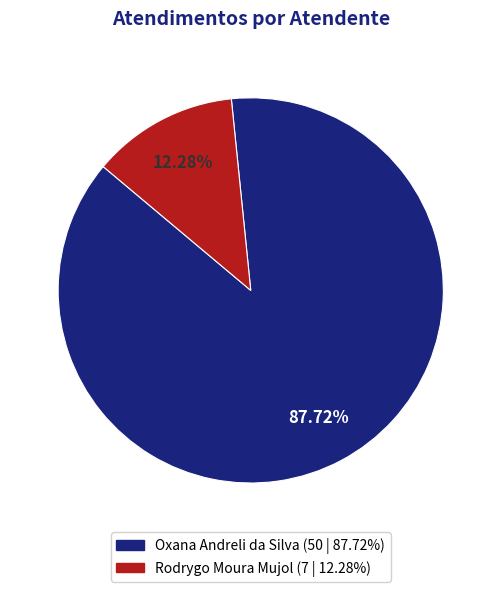

How many slices are in this pie chart?

2